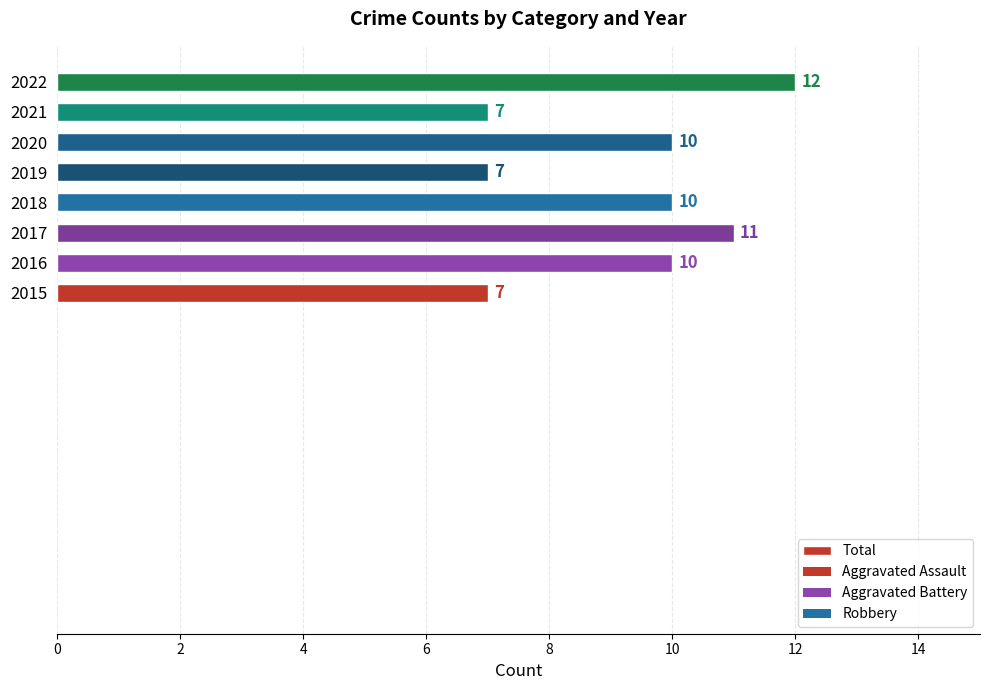

Does the chart contain any negative values?

No